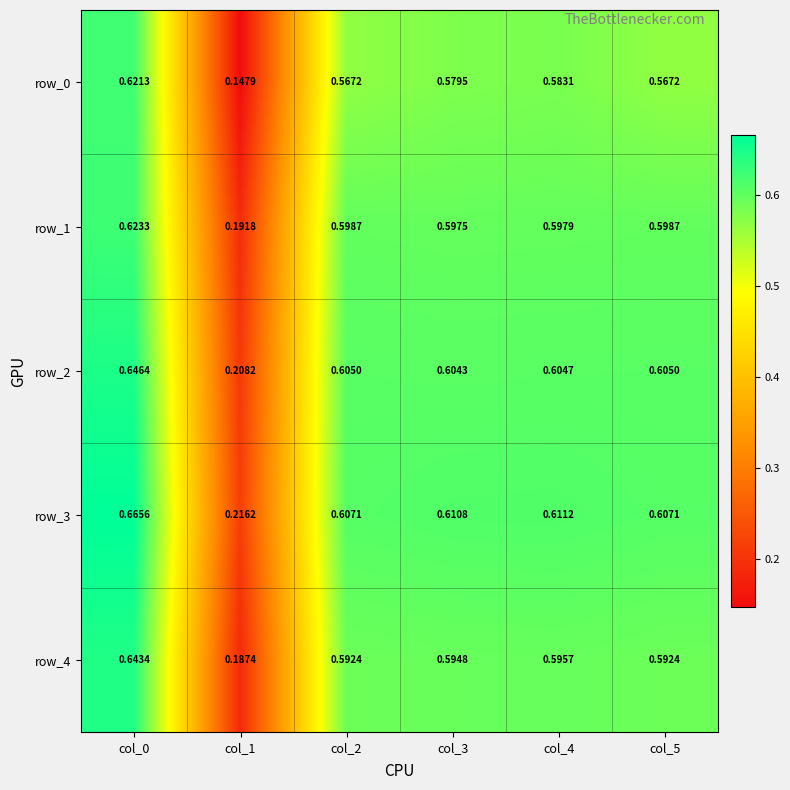

How many categories are shown in the chart?

6